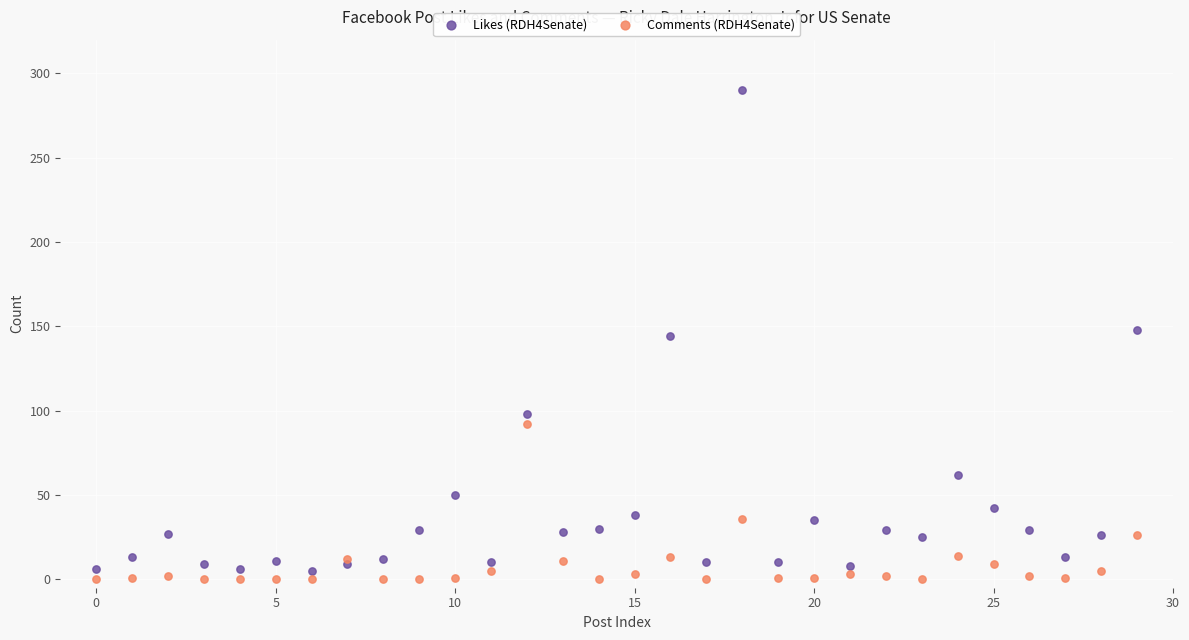

Which series has the widest spread of Y values?

Likes (RDH4Senate)